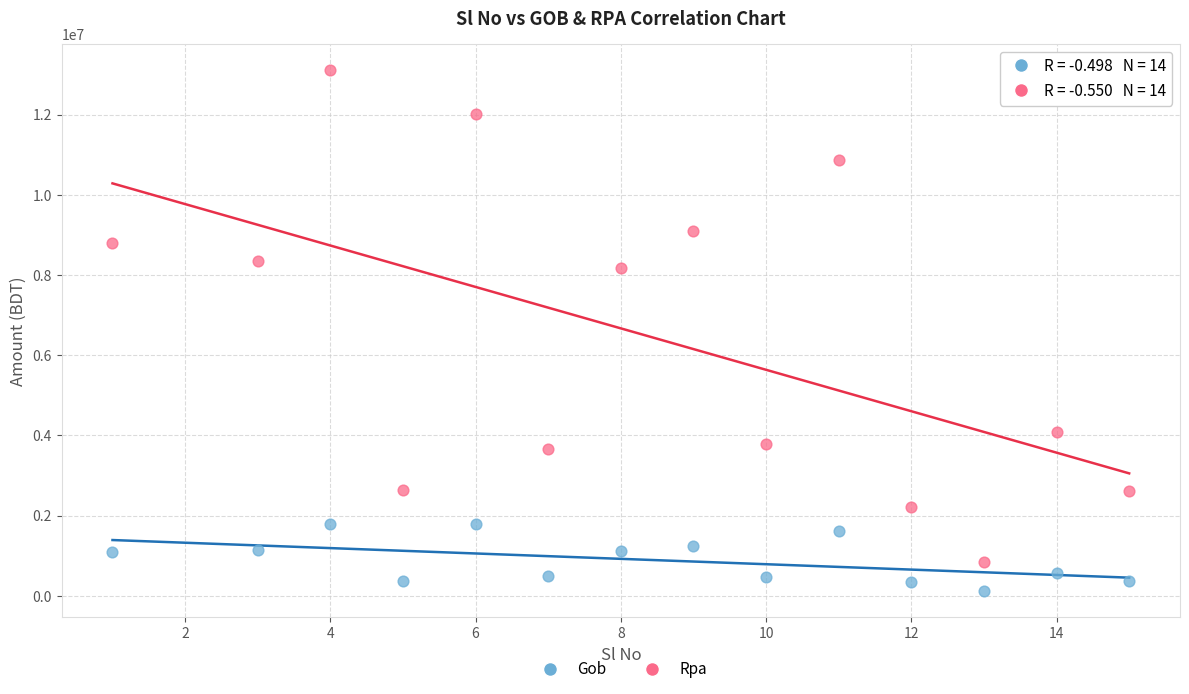

Which series contains the lowest Y value?

Gob